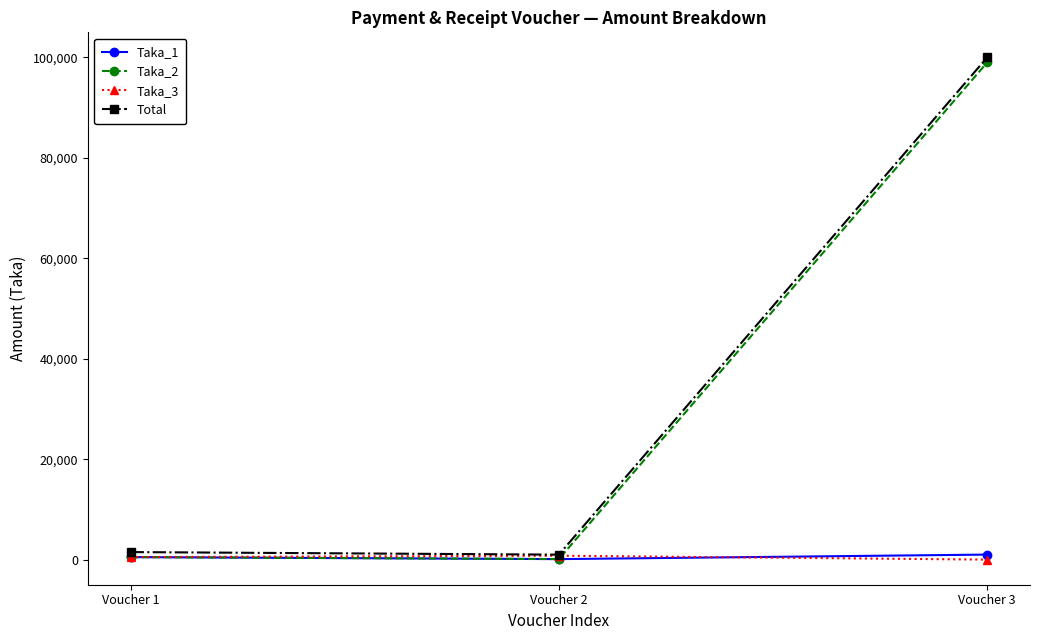

What is the difference between the highest and lowest values at Voucher 2?

890